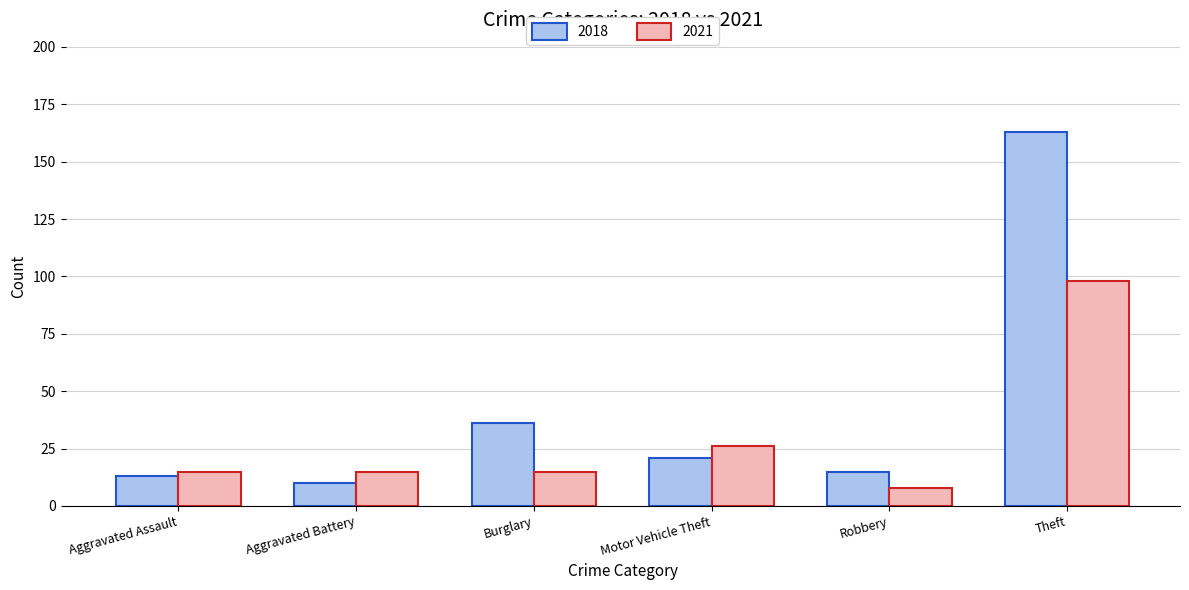

Reading left to right, transcribe all the data shown in this chart.

2018: Aggravated Assault=13	Aggravated Battery=10	Burglary=36	Motor Vehicle Theft=21	Robbery=15	Theft=163
2021: Aggravated Assault=15	Aggravated Battery=15	Burglary=15	Motor Vehicle Theft=26	Robbery=8	Theft=98